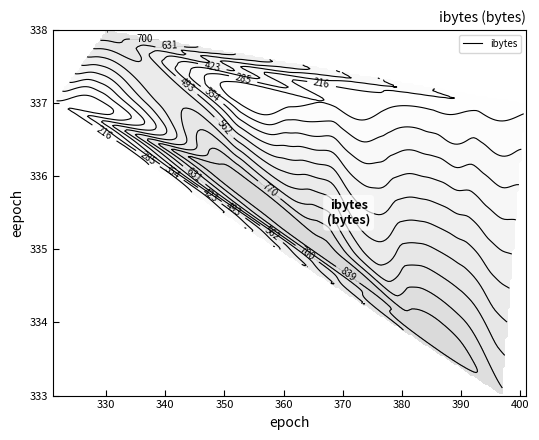

What is the sum of all ibytes values?

9408